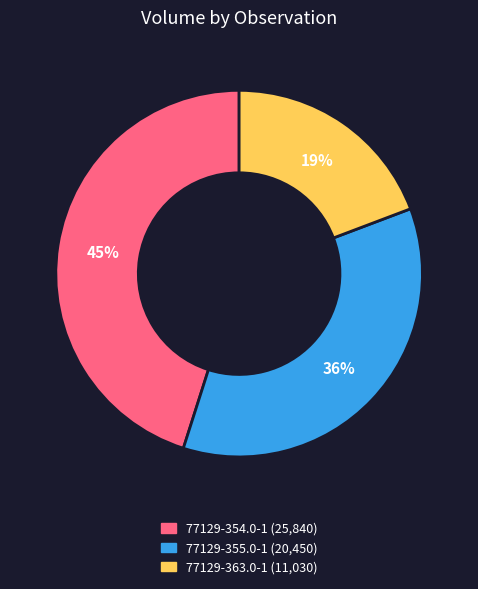

To the nearest percent, what percentage of the pie is 77129-363.0-1?

19%